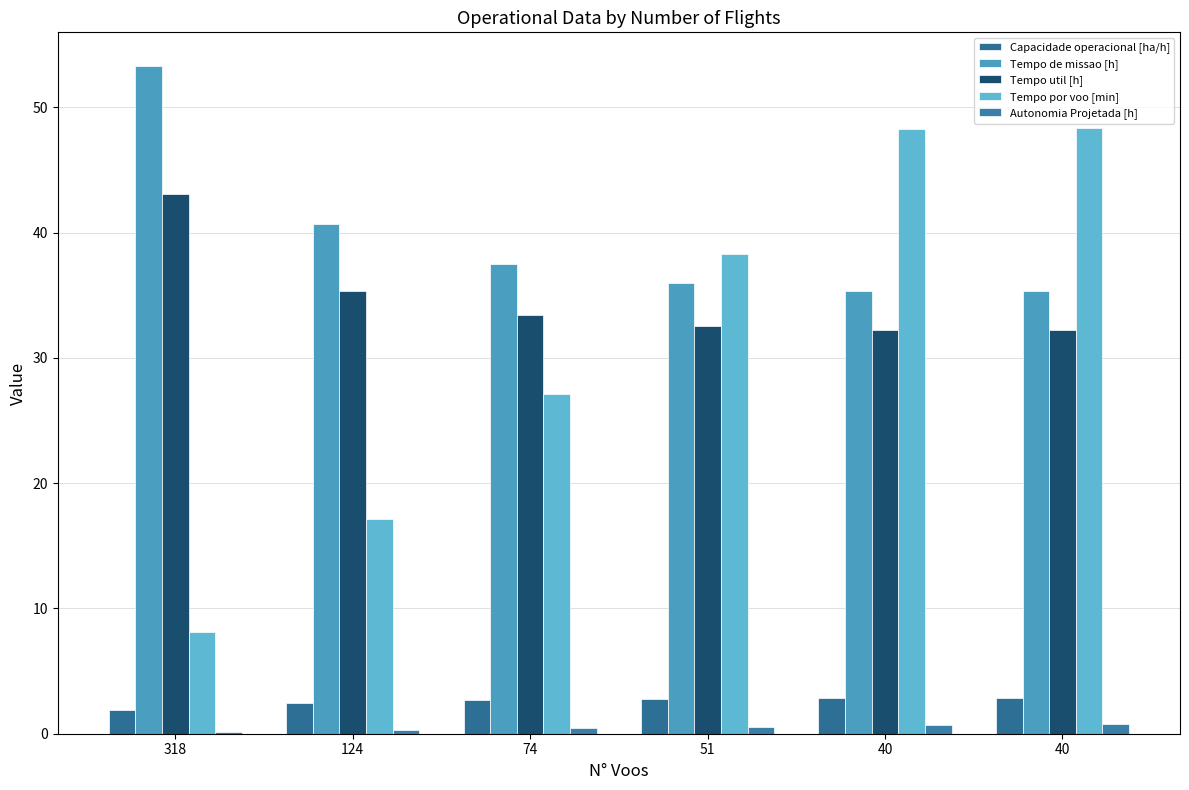

How many data points does each series have?

6